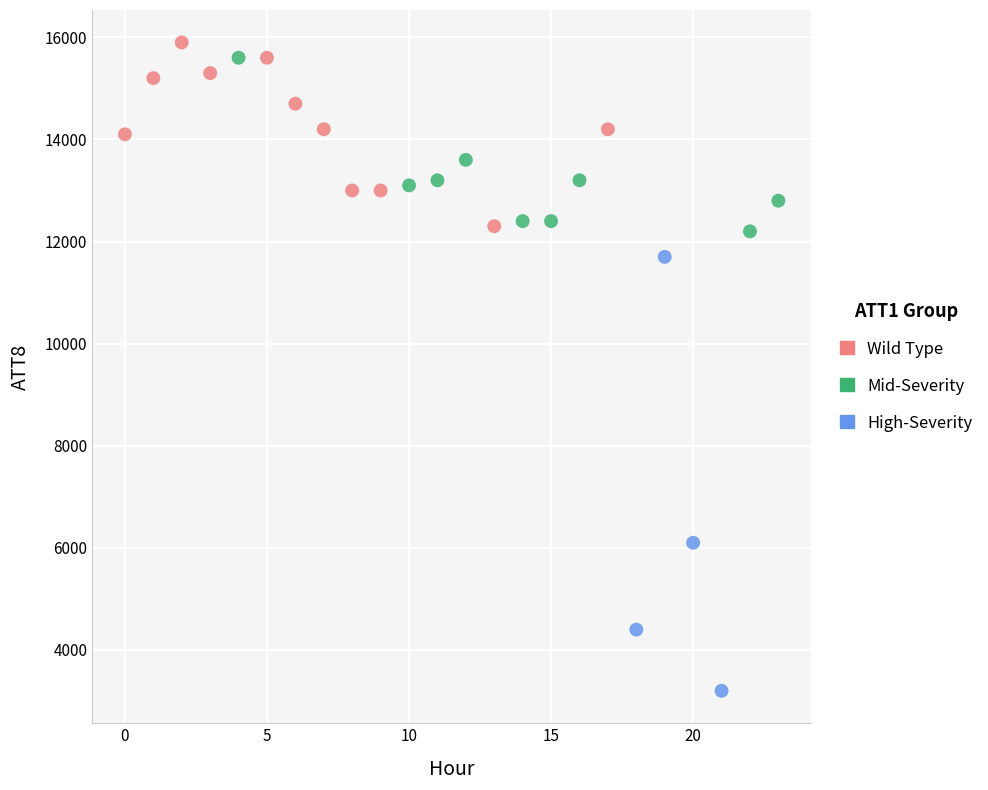

Which series reaches the minimum Y coordinate?

High-Severity